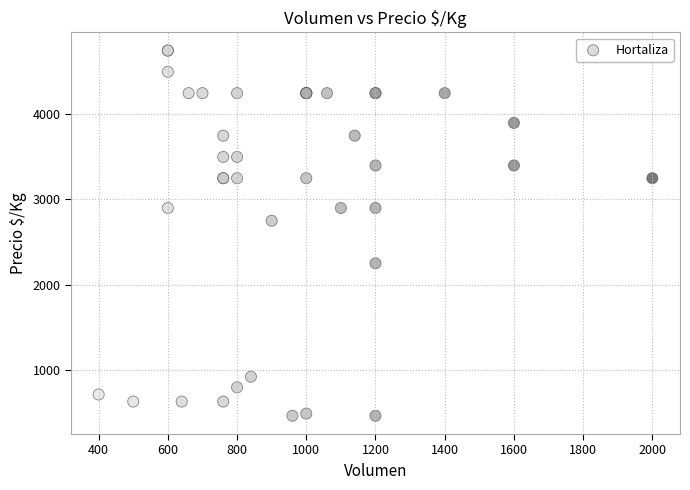

What Y value in the scatter plot is closest to 2604?

2750